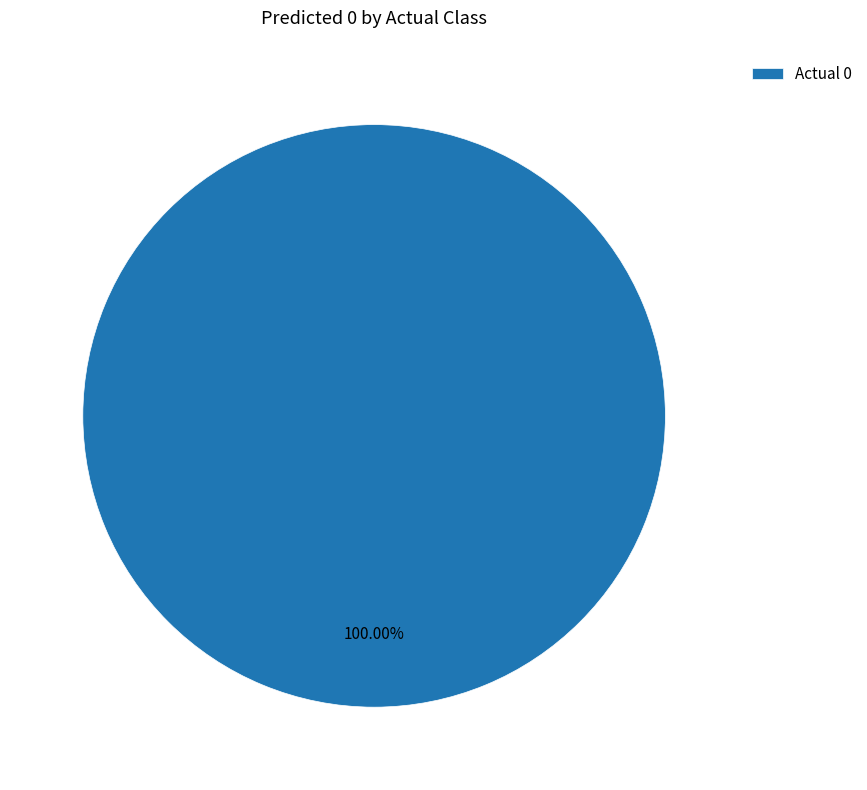

Is Actual 0 the majority of the pie?

Yes